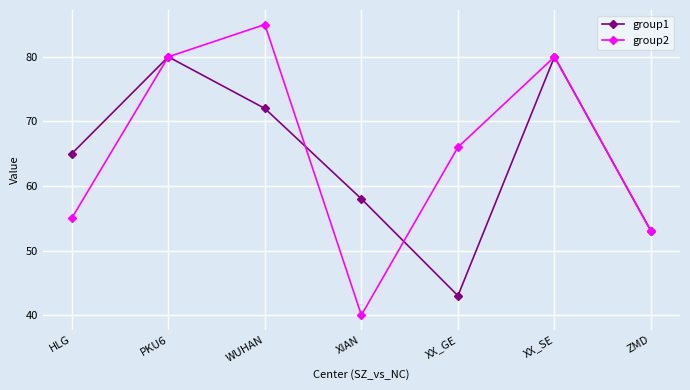

In group1, how many points are higher than both neighbors (excluding endpoints)?

2